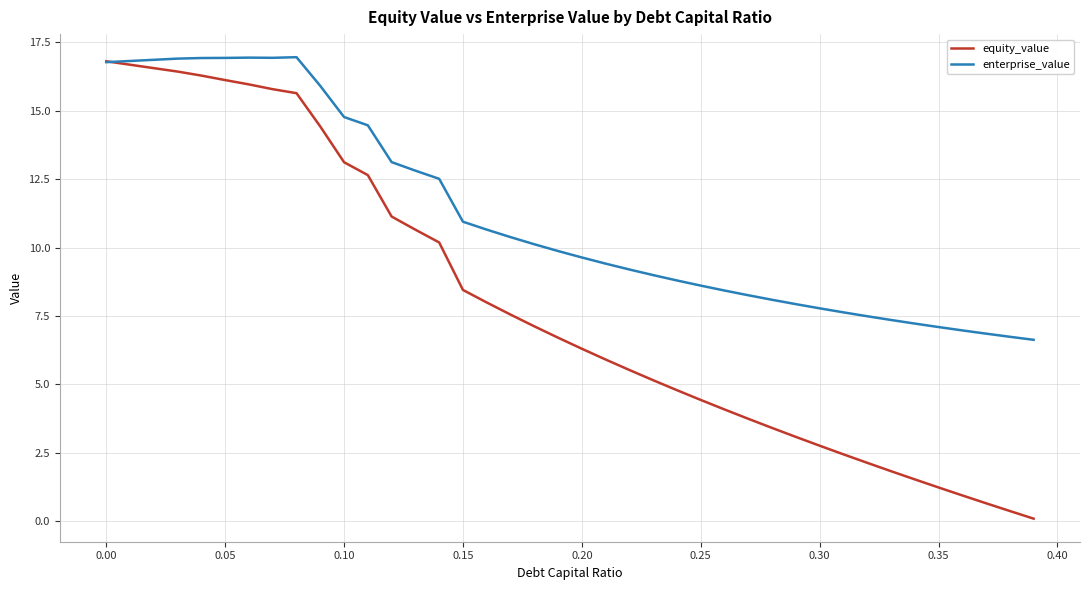

Rank the series by their average value, from lowest to highest.

equity_value, enterprise_value